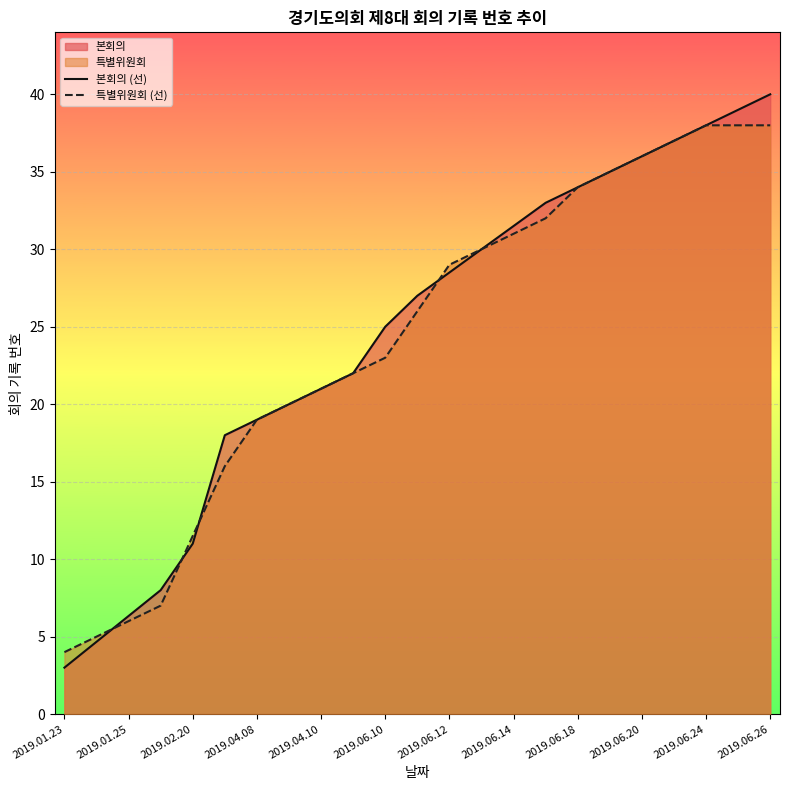

Reading left to right, what are all the values shown in this chart?

본회의 (선): 3.0	4.7	6.3	8.0	11.0	18.0	19.0	20.0	21.0	22.0	25.0	27.0	28.5	30.0	31.5	33.0	34.0	35.0	36.0	37.0	38.0	39.0	40.0
특별위원회 (선): 4.0	5.0	6.0	7.0	11.5	16.0	19.0	20.0	21.0	22.0	23.0	26.0	29.0	30.0	31.0	32.0	34.0	35.0	36.0	37.0	38.0	38.0	38.0